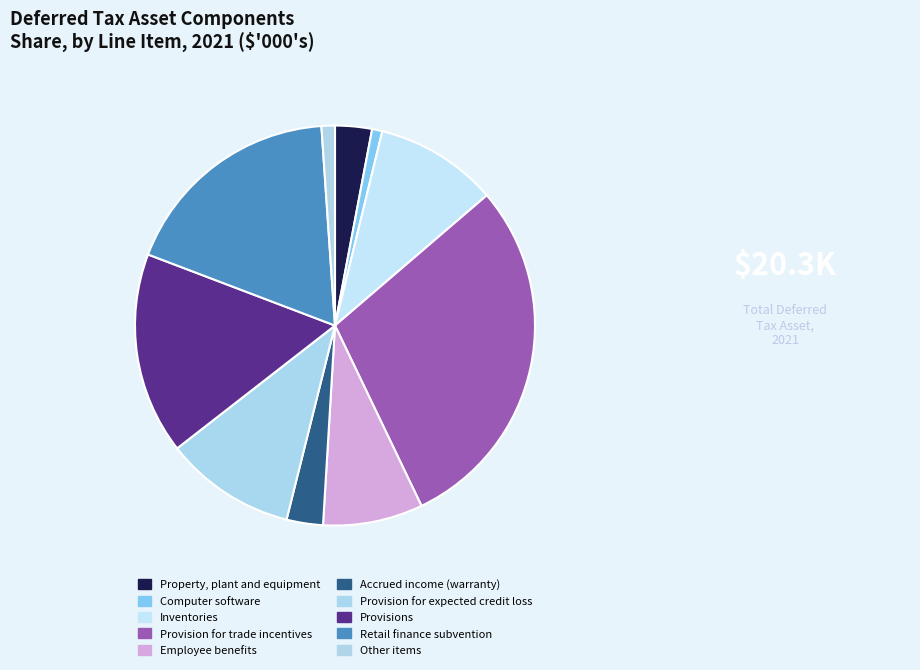

Does Property, plant and equipment represent more than half of the total?

No